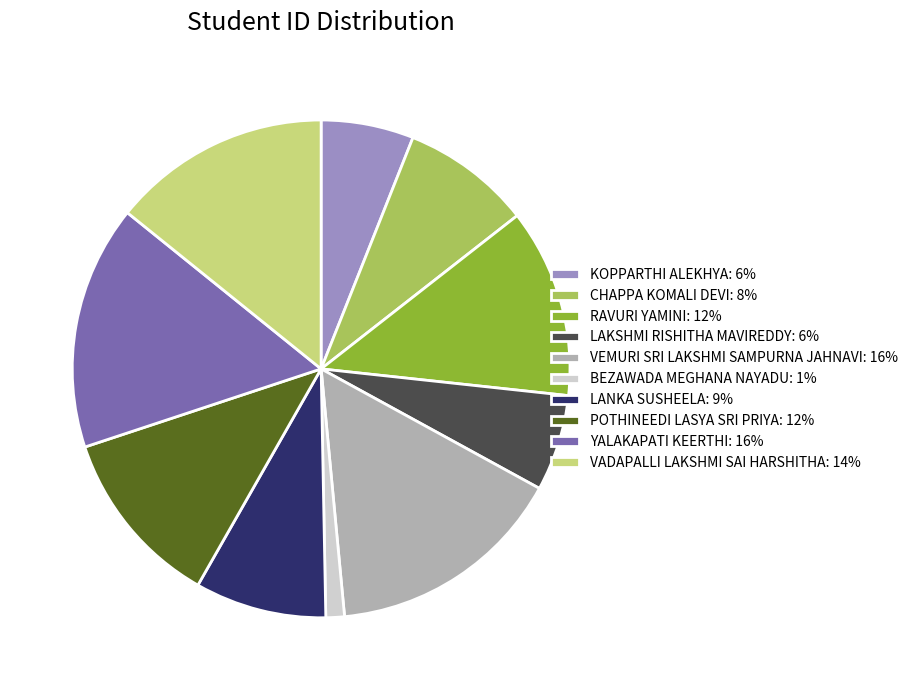

Is it true that LAKSHMI RISHITHA MAVIREDDY: 6% is 6% of the pie?

True